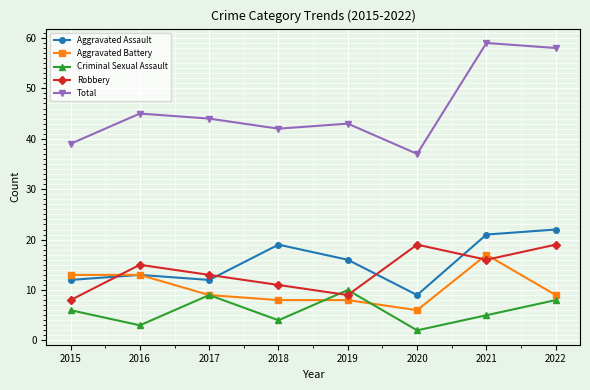

The value of Robbery at 2022 is 19. True or false?

True